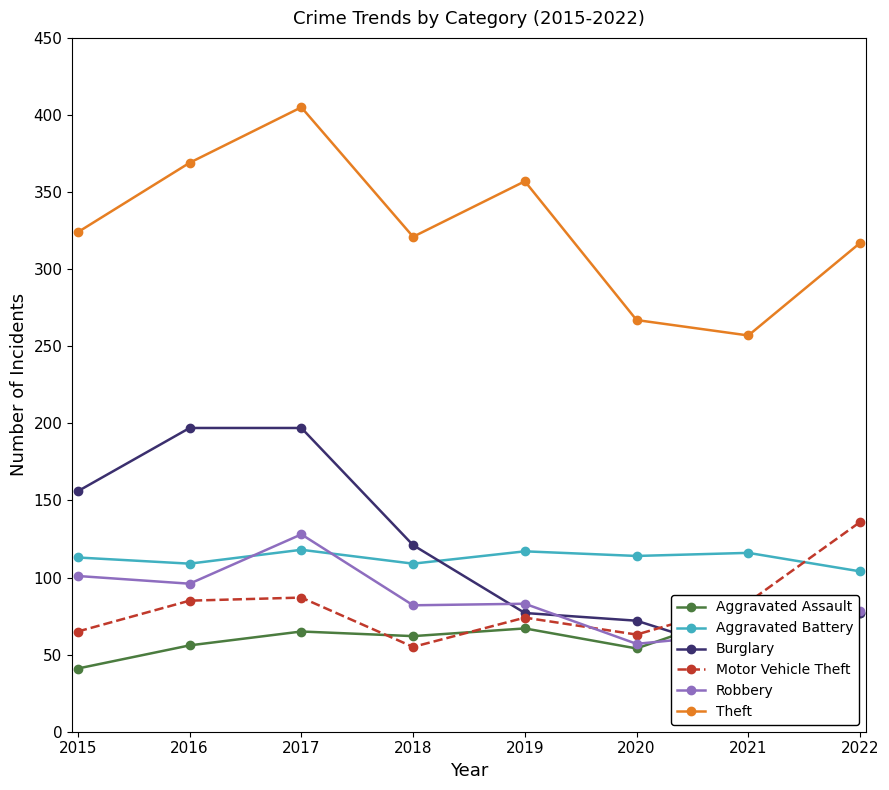

How many lines are shown in the chart?

6